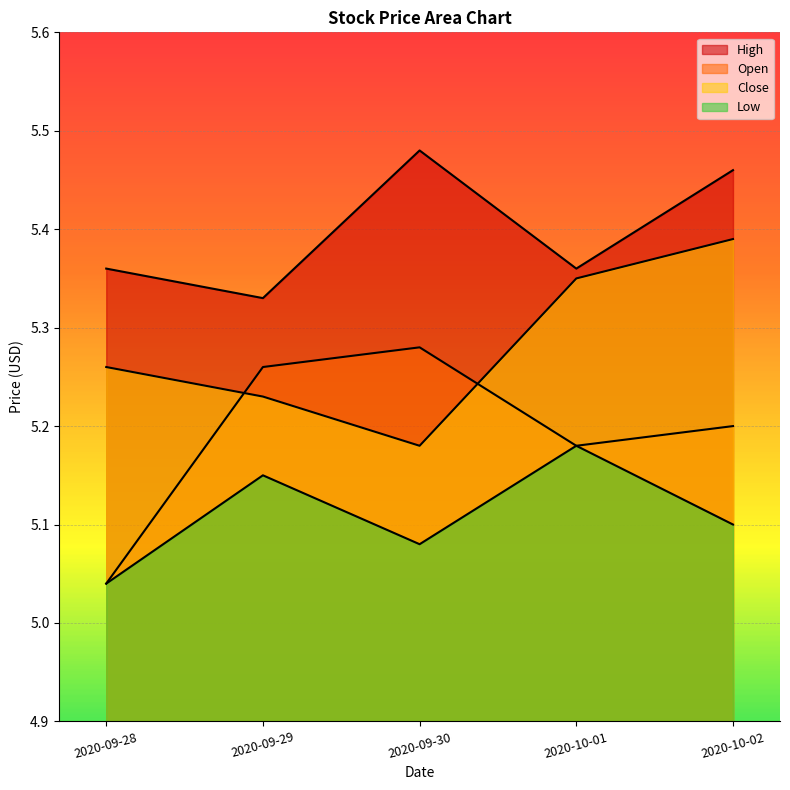

List the series in order of their peak value, lowest first.

Low, Open, Close, High